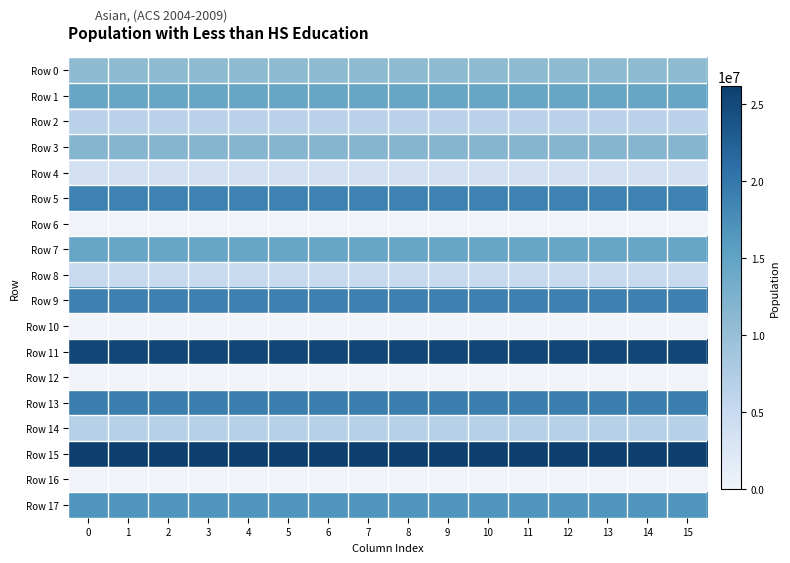

Which series has the largest total across all categories?

Row 15